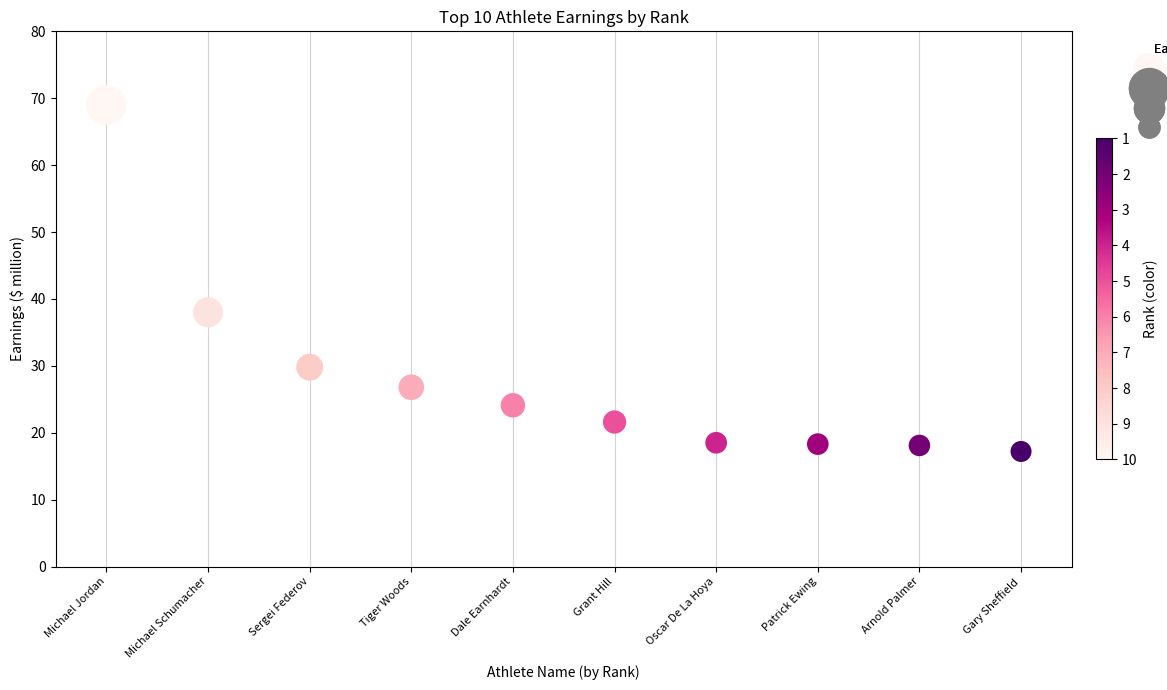

What Y value in the scatter plot is closest to 43?

38.0